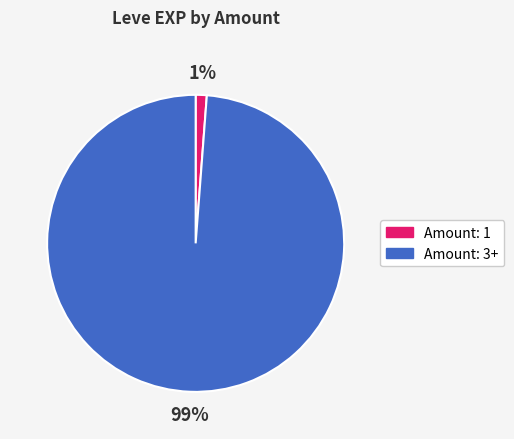

To the nearest percent, what is the average slice percentage?

50%